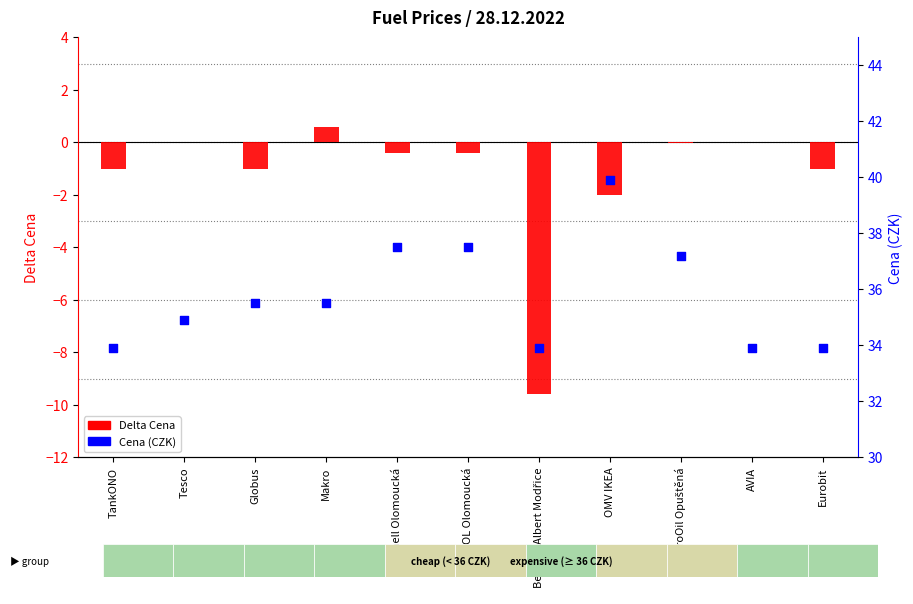

Which series reaches the minimum Y coordinate?

Delta Cena